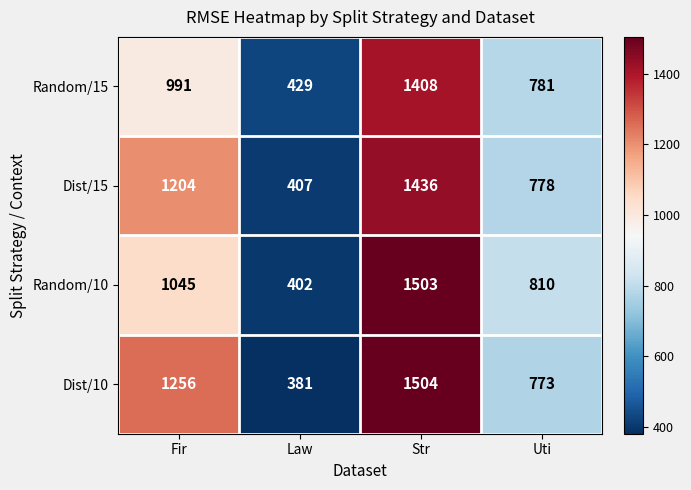

How many Dist/15 values are between 778 and 1436?

3